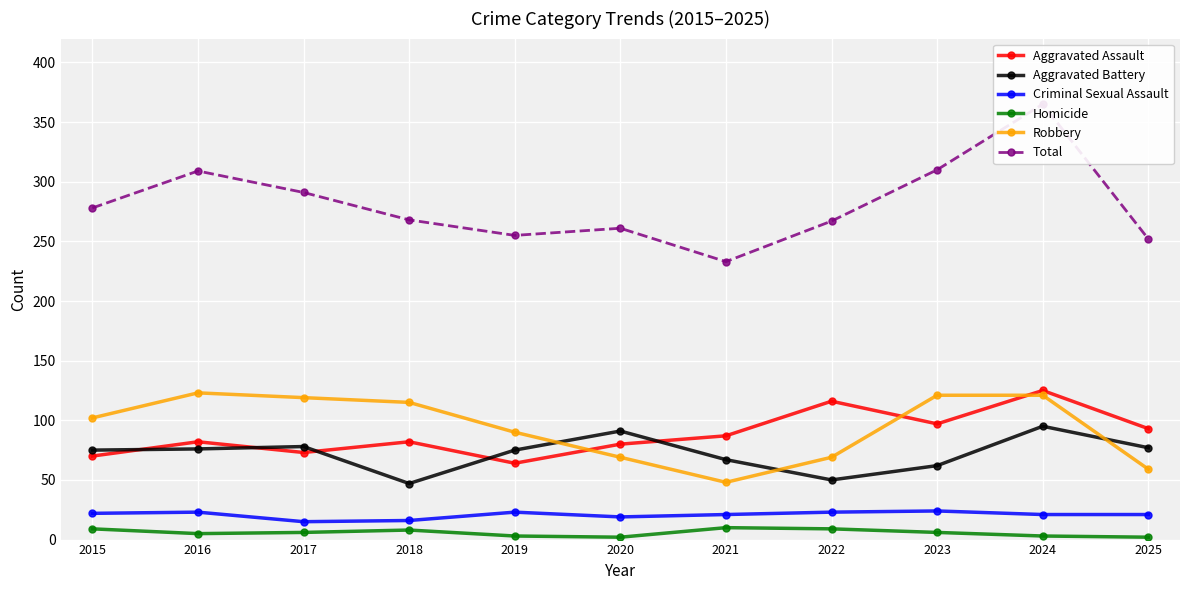

Which category has the lowest value across all series?

2020